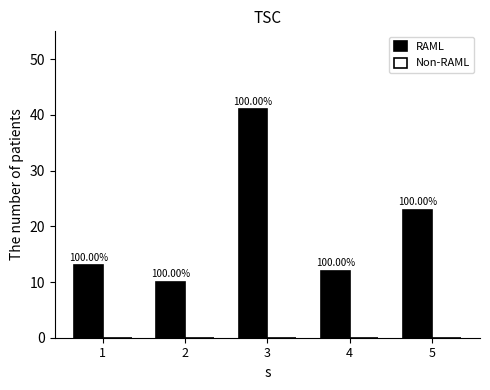

Which label corresponds to the smallest value in the chart?

1